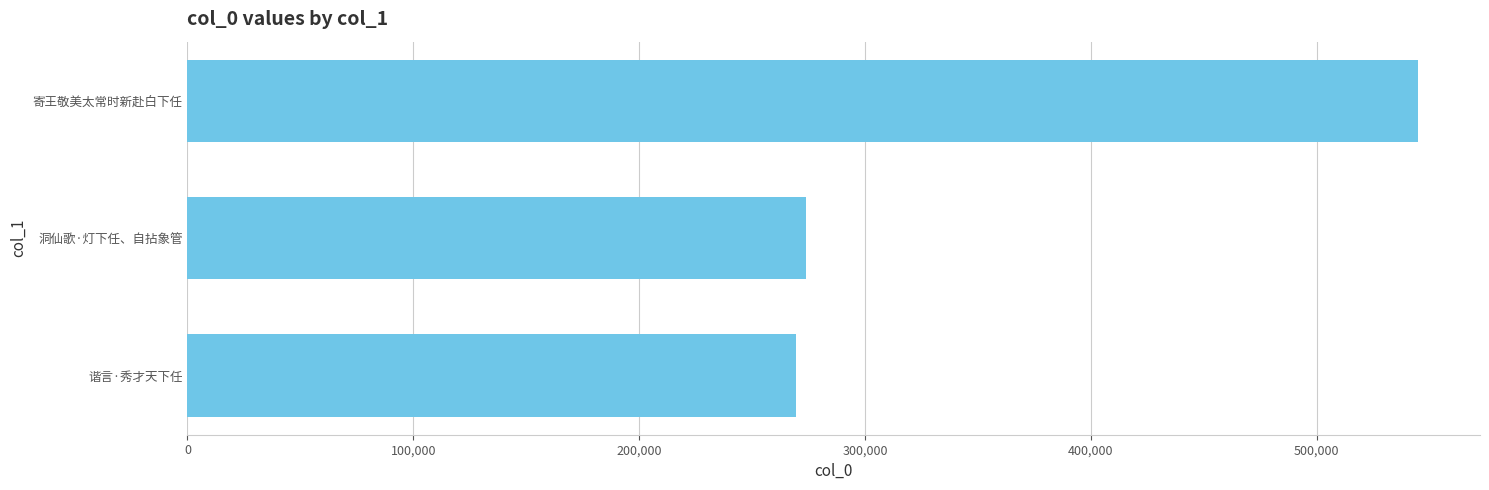

What is the minimum value shown in the chart?

269522